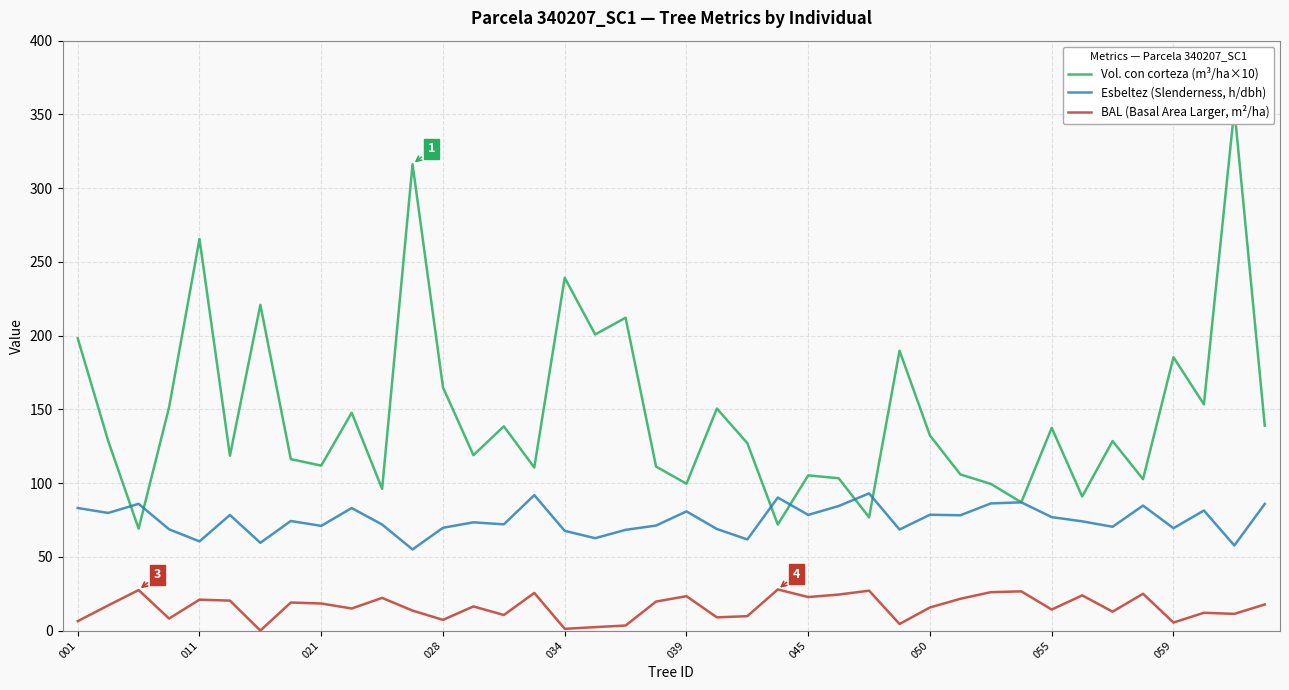

Does the chart have visible grid lines?

Yes